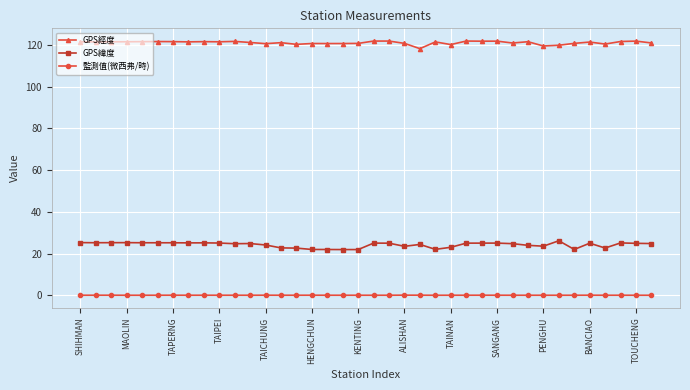

What is the value of the GPS經度 point at the 9th from the left?

121.6